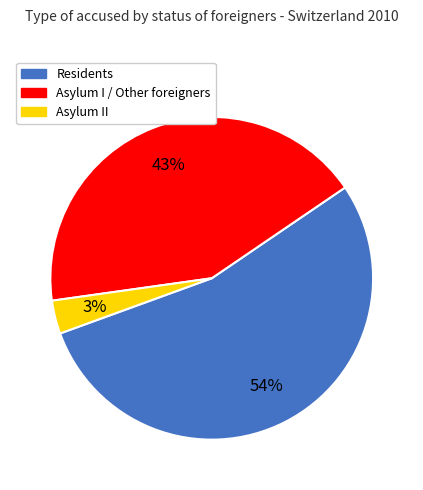

Is there a majority slice in this chart?

Yes